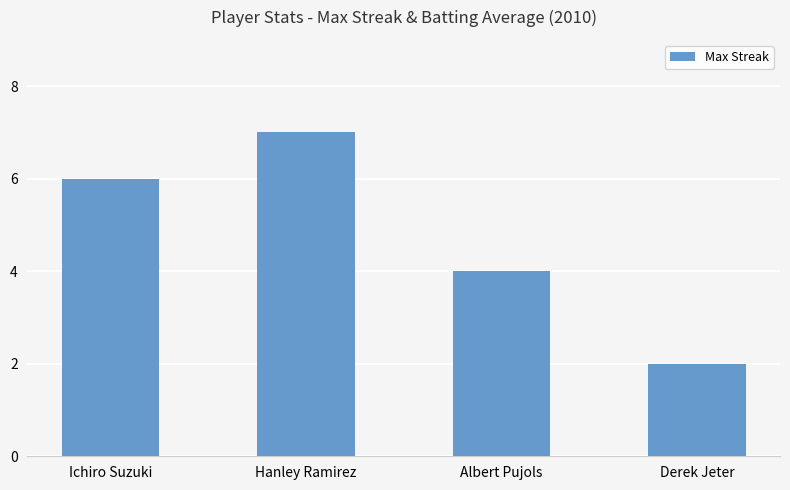

Rank the categories by value from highest to lowest.

Hanley Ramirez, Ichiro Suzuki, Albert Pujols, Derek Jeter